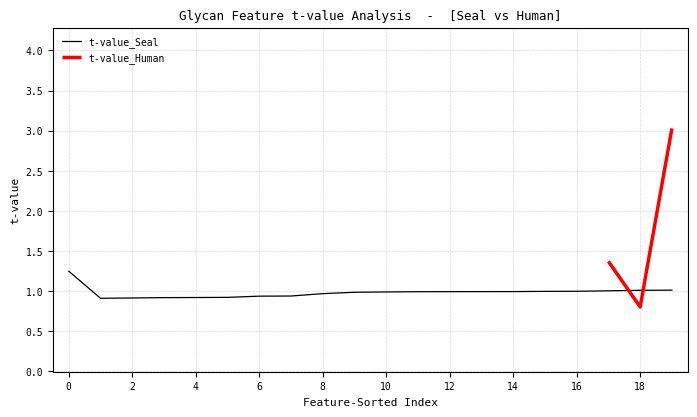

The value of t-value_Seal at 0 is 0.4. True or false?

False